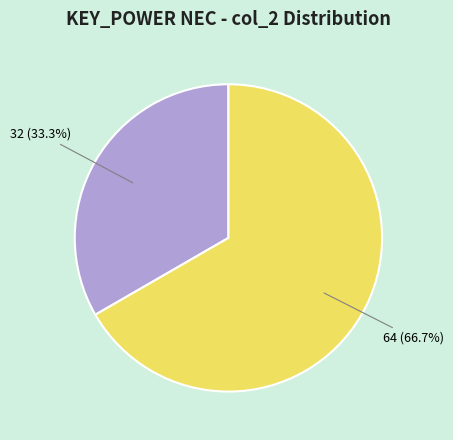

How many segments does this pie chart have?

2